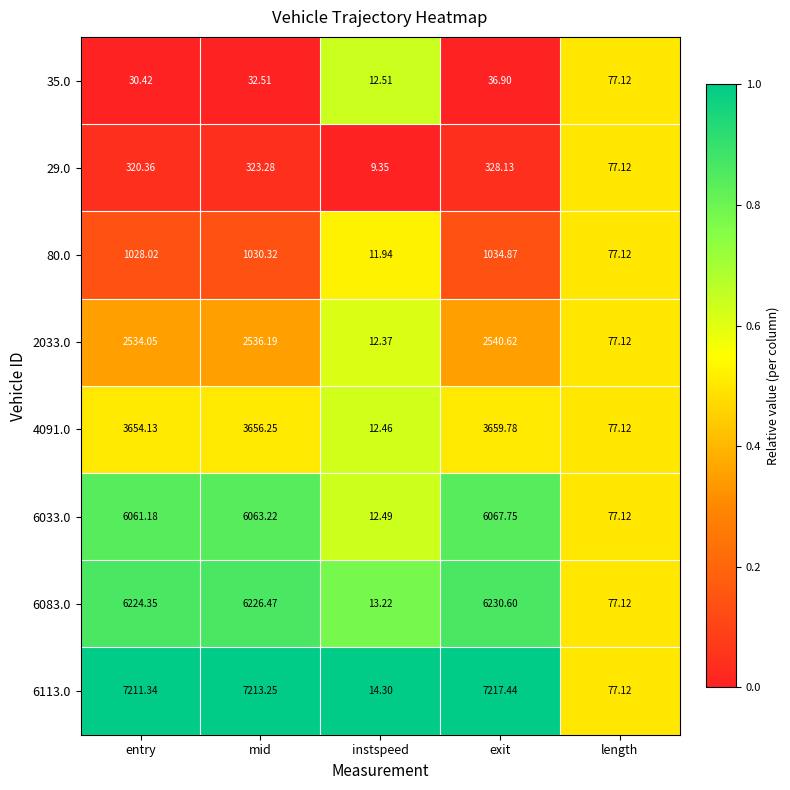

At which label is 29.0 closest to 168?

length